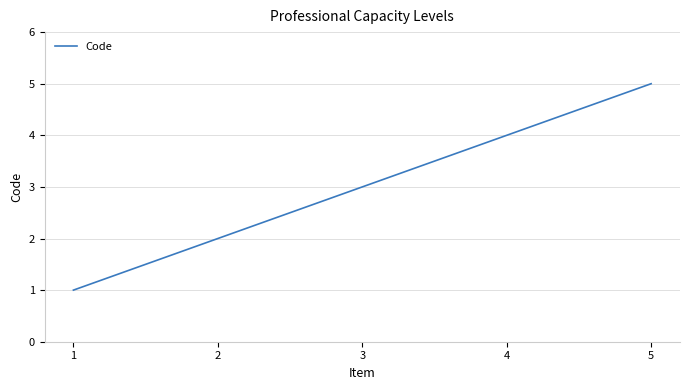

What is the sum of the values at 2 and 3?

5